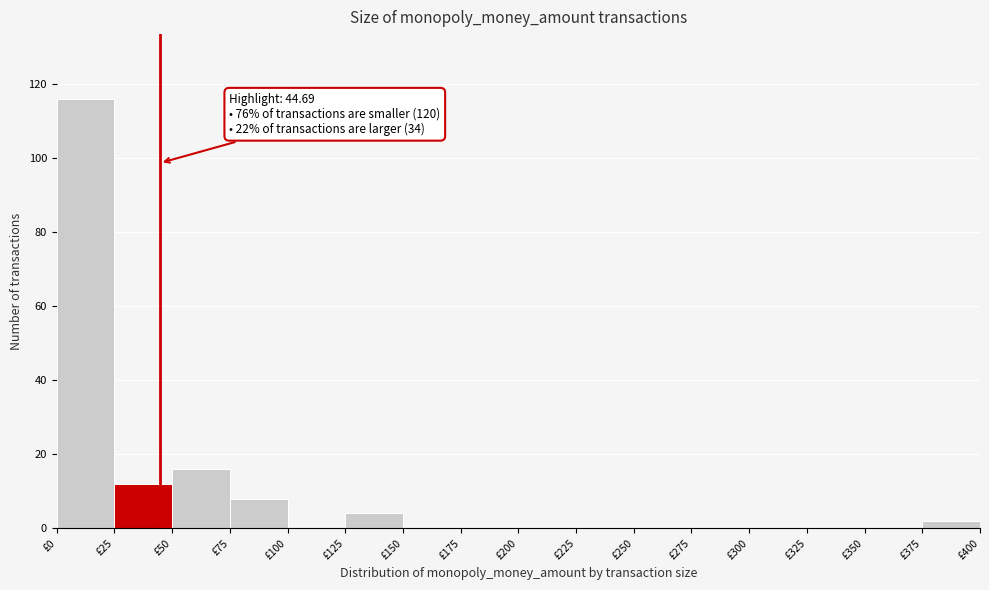

Which range on the x-axis has the tallest bar?

0 to 25